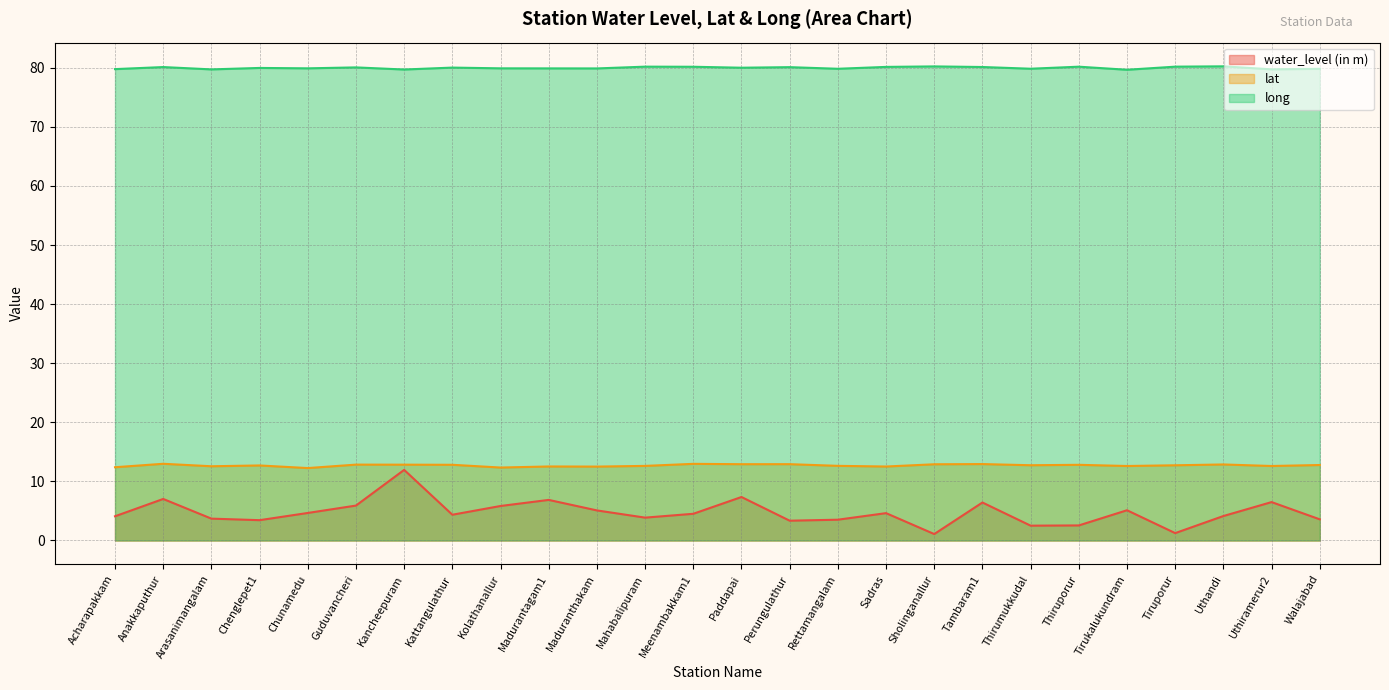

True or false: water_level (in m) and lat intersect in this chart.

False